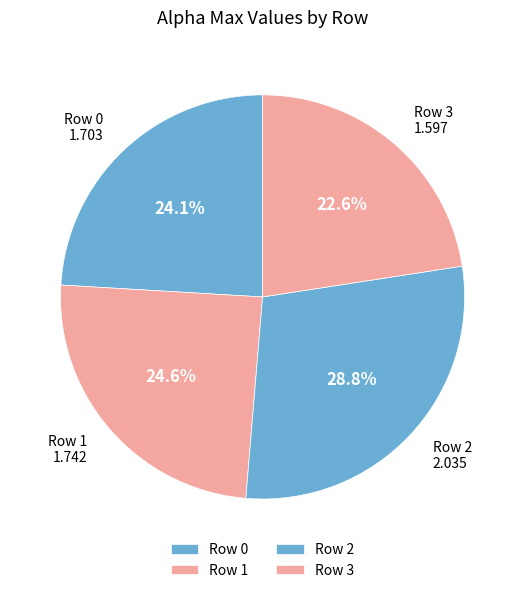

To the nearest percent, what is the difference between the largest and smallest slice percentages?

6%